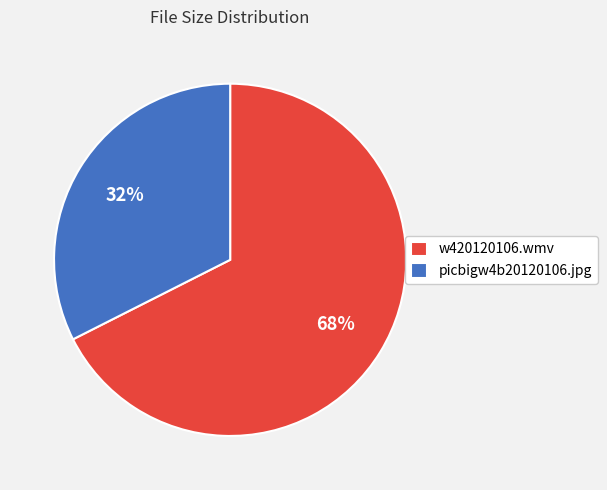

Which has a higher value, picbigw4b20120106.jpg or w420120106.wmv?

w420120106.wmv